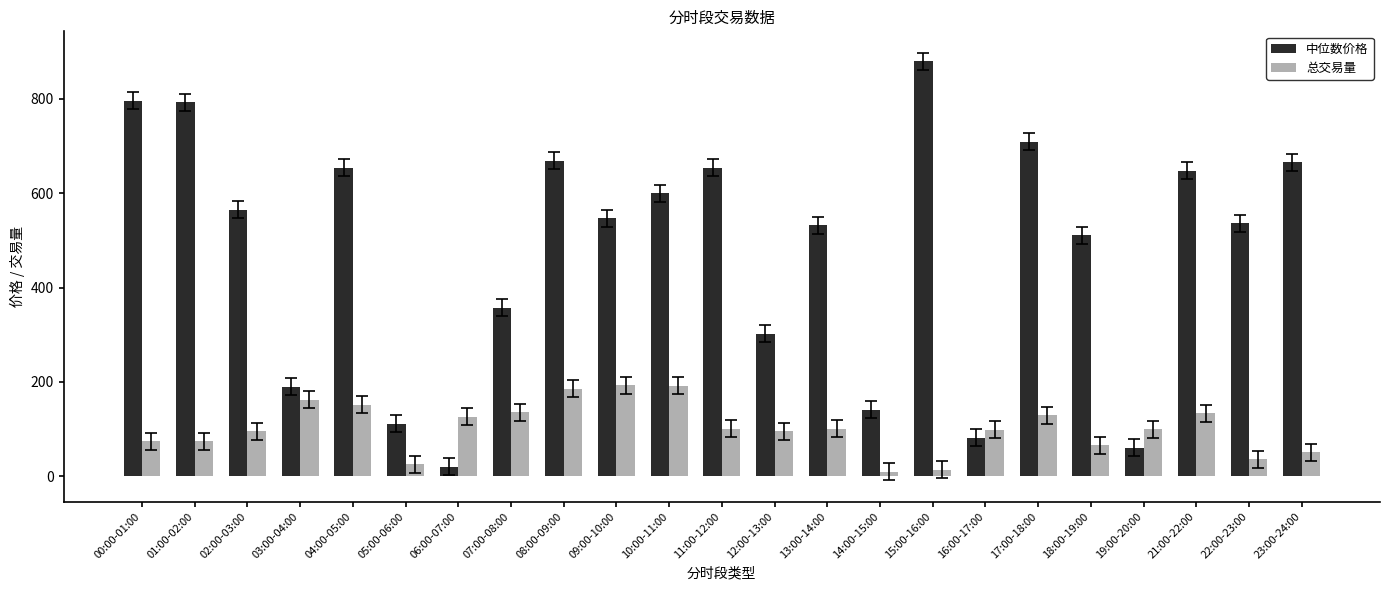

List the series in order of their overall mean, lowest first.

总交易量, 中位数价格